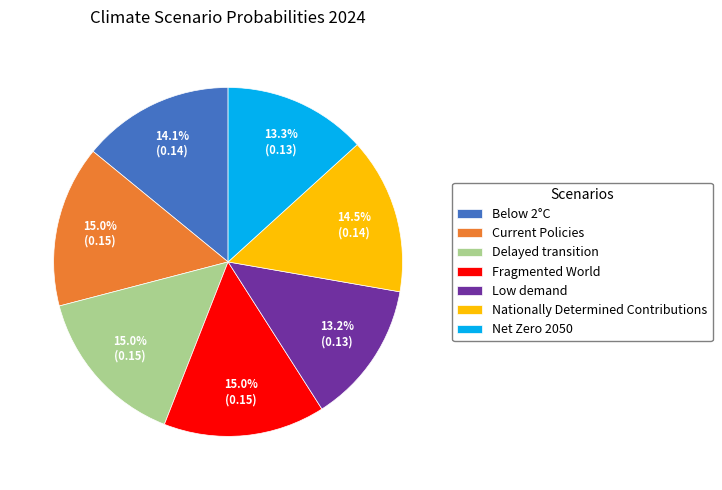

To the nearest percent, what percentage of the pie is Current Policies?

15%